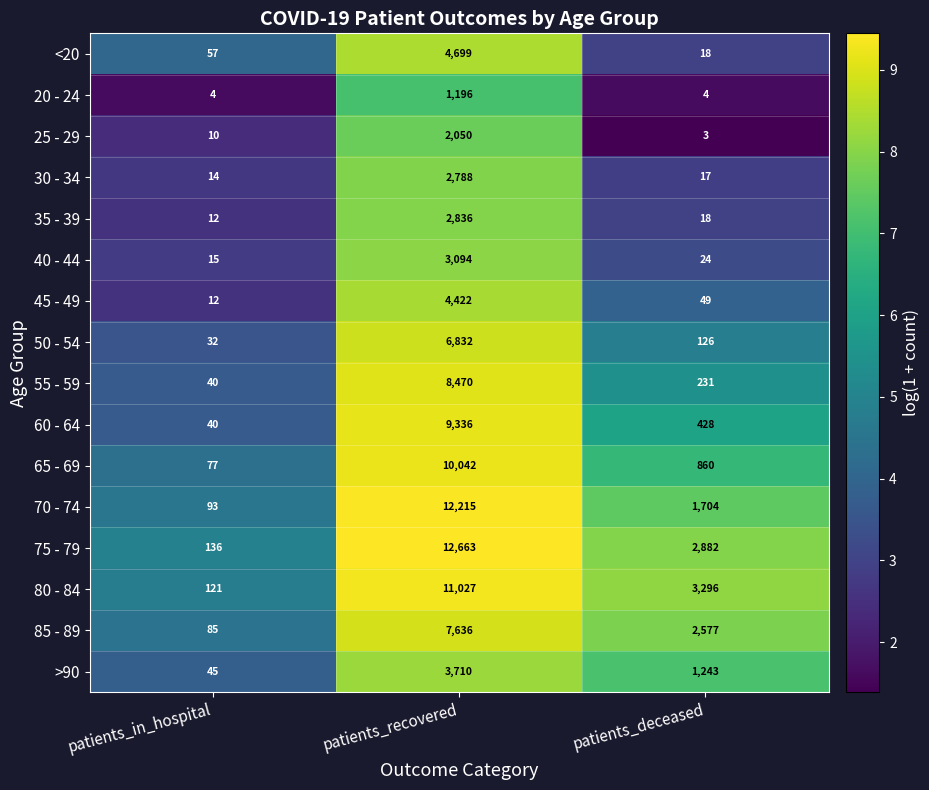

At patients_recovered, list the series in order from smallest to largest.

20 - 24, 25 - 29, 30 - 34, 35 - 39, 40 - 44, >90, 45 - 49, <20, 50 - 54, 85 - 89, 55 - 59, 60 - 64, 65 - 69, 80 - 84, 70 - 74, 75 - 79